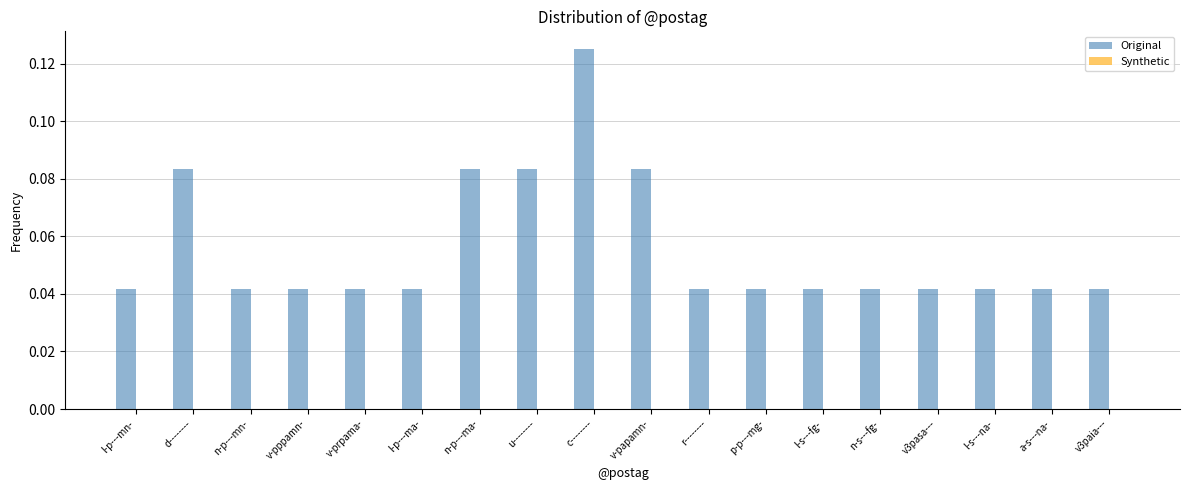

Which label corresponds to the largest value in the chart?

c--------